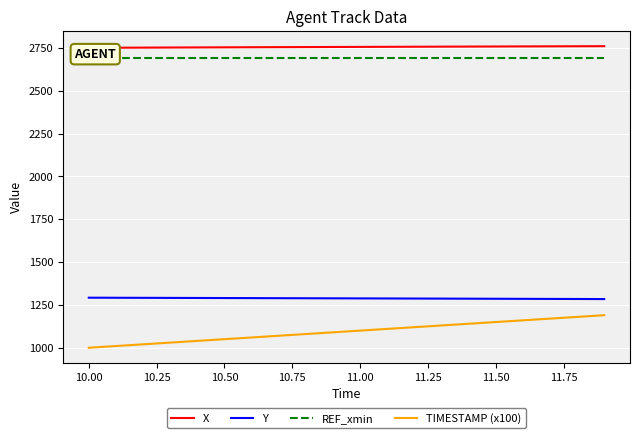

True or false: Y and TIMESTAMP (x100) intersect in this chart.

False